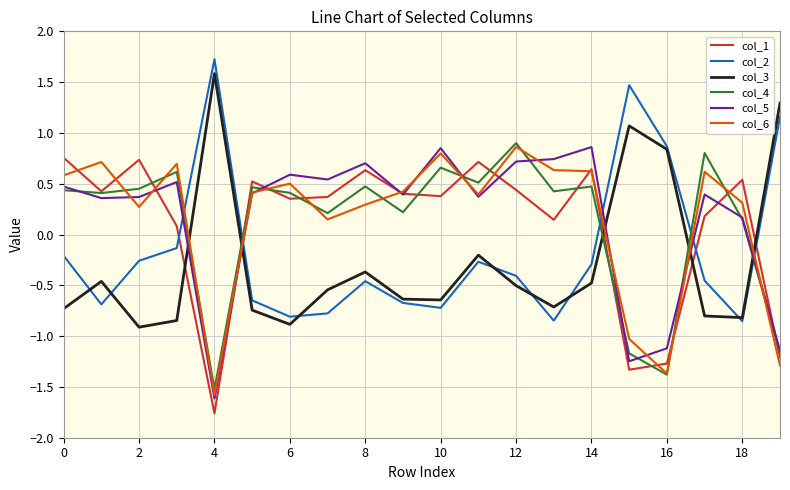

What is the maximum value shown in the chart?

1.7